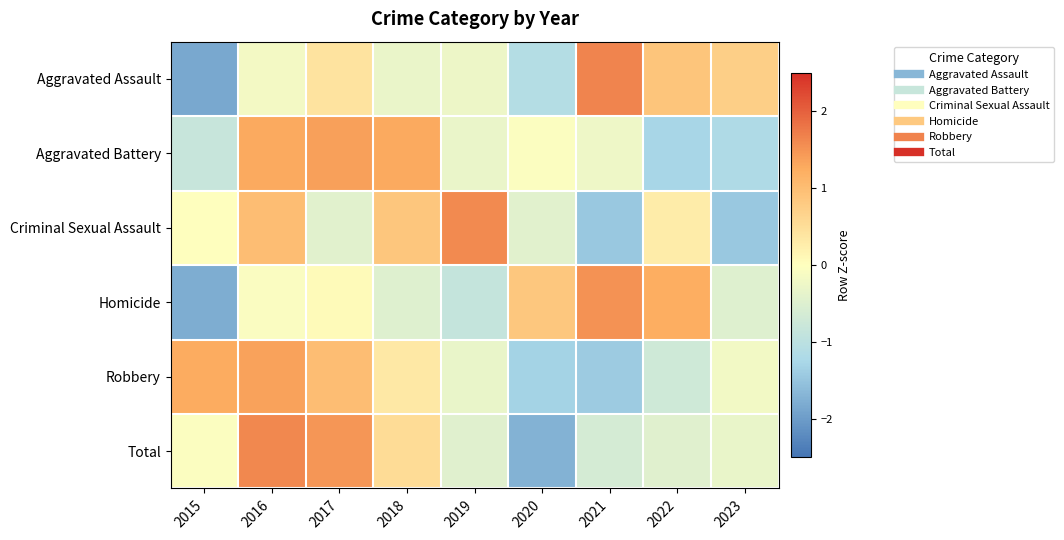

What is the spread (max minus min) of values at 2019?

2.5